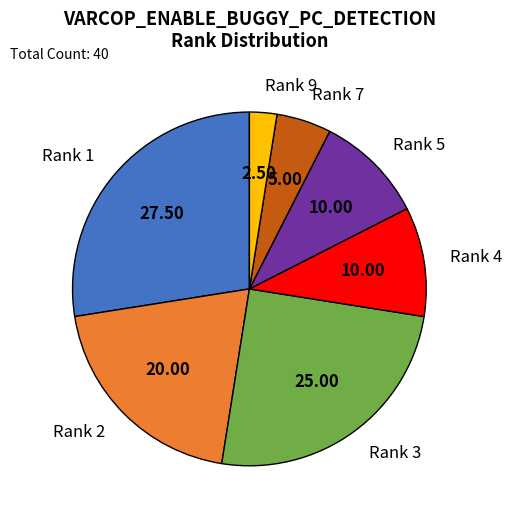

How many slices are in this pie chart?

7